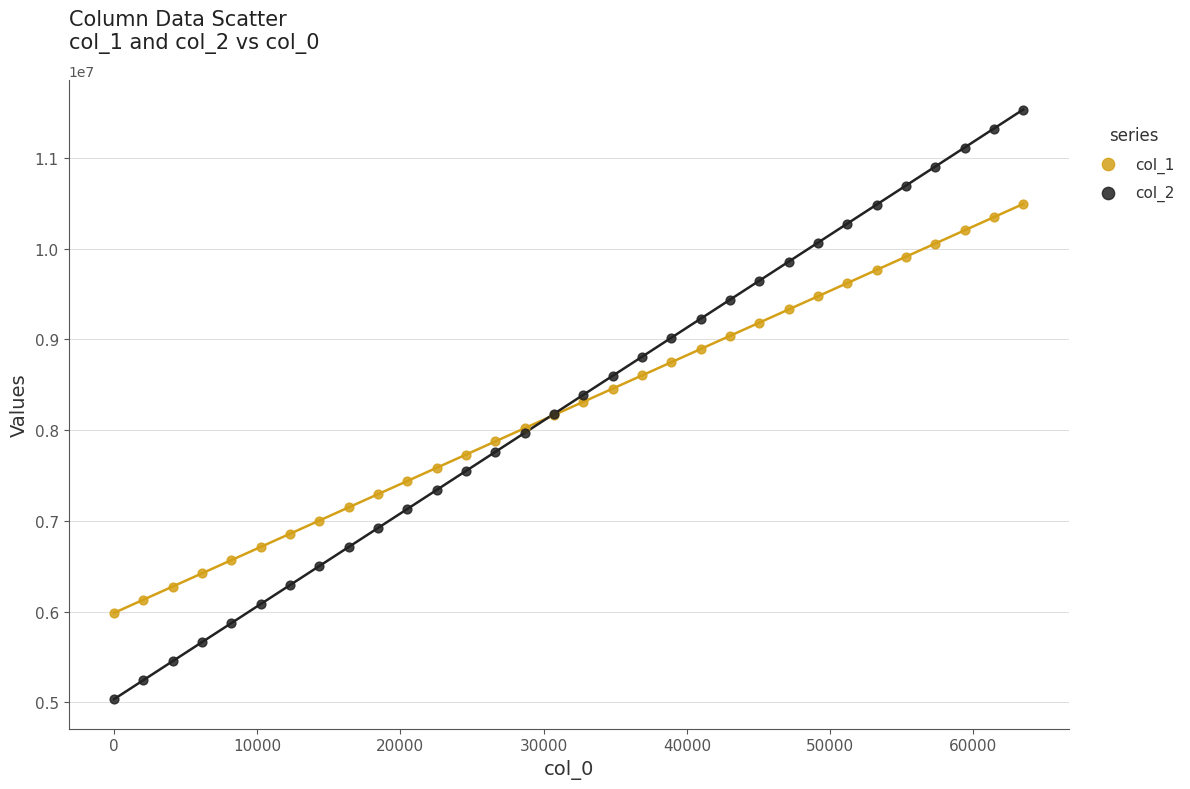

What is the X range (max minus min) for the scatter plot?

63488